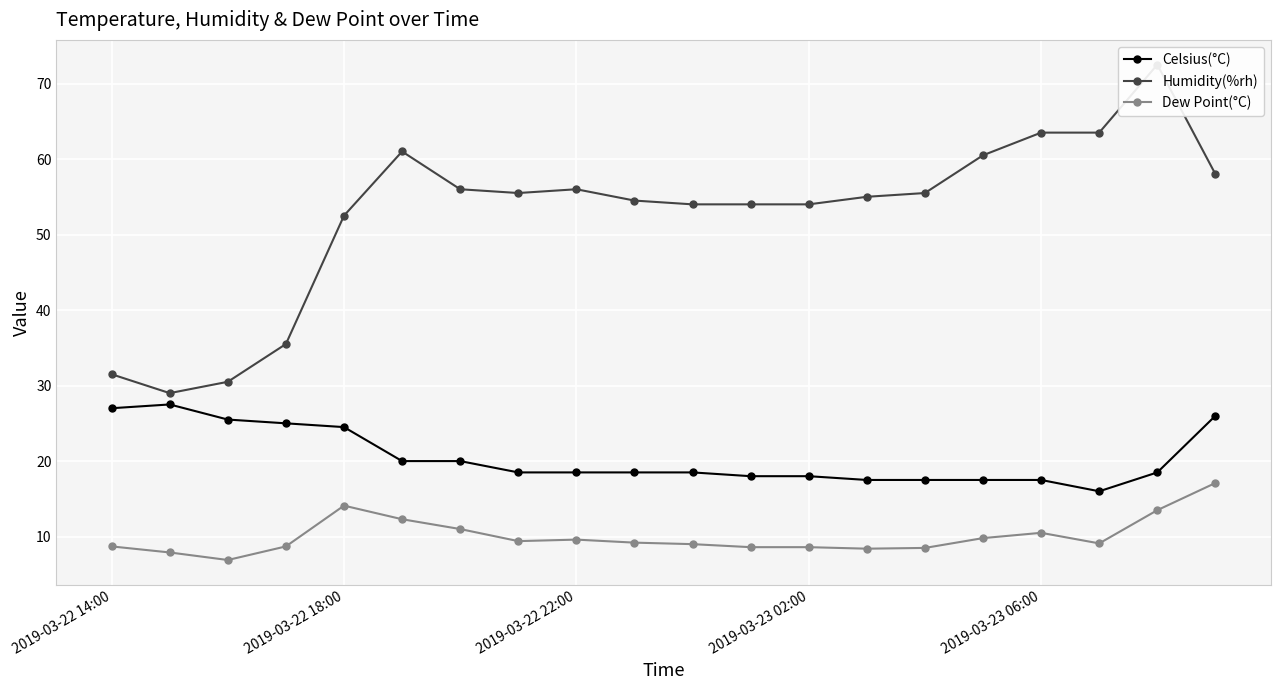

What are all the series names shown in the legend?

Celsius(°C), Humidity(%rh), Dew Point(°C)